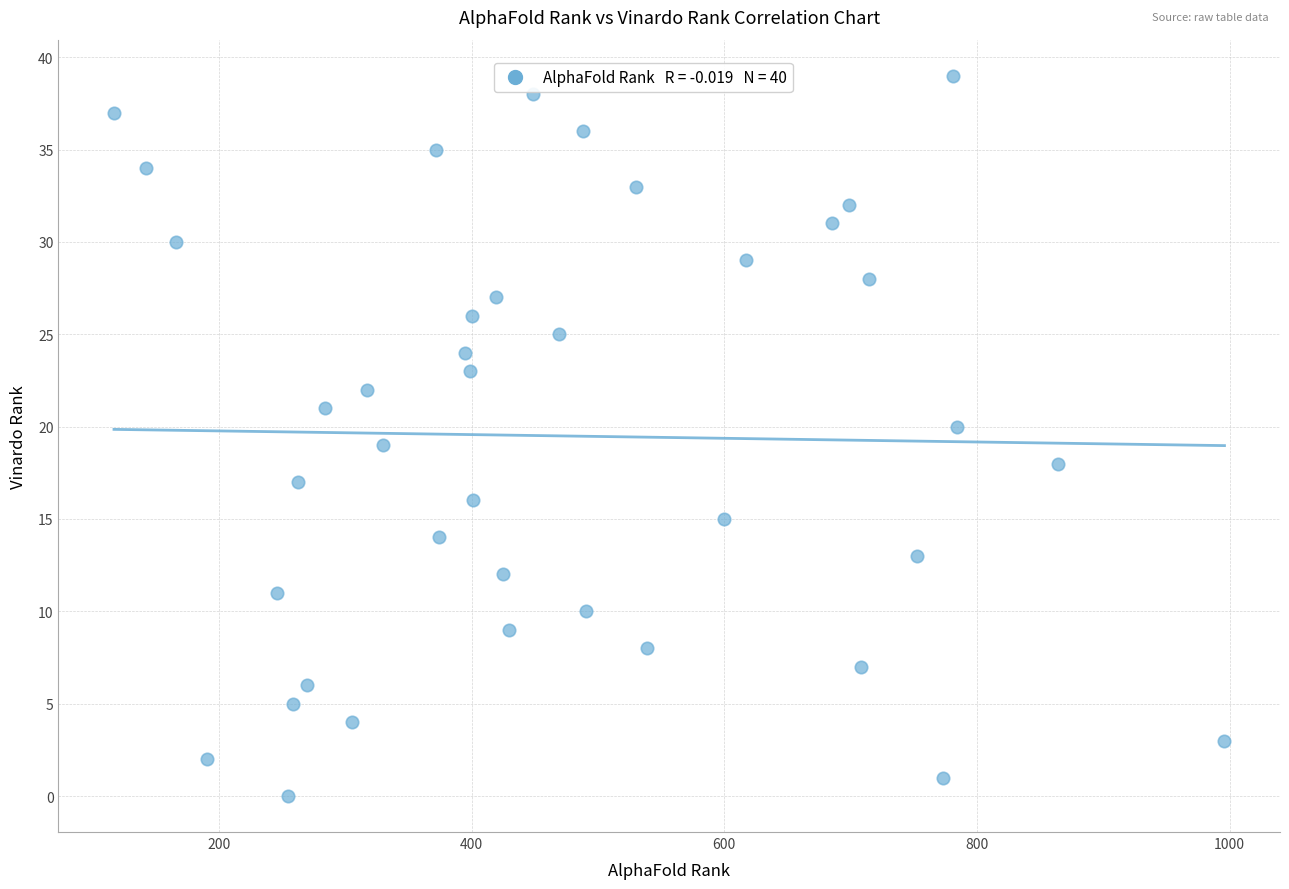

What is the range of X values (max minus min)?

879